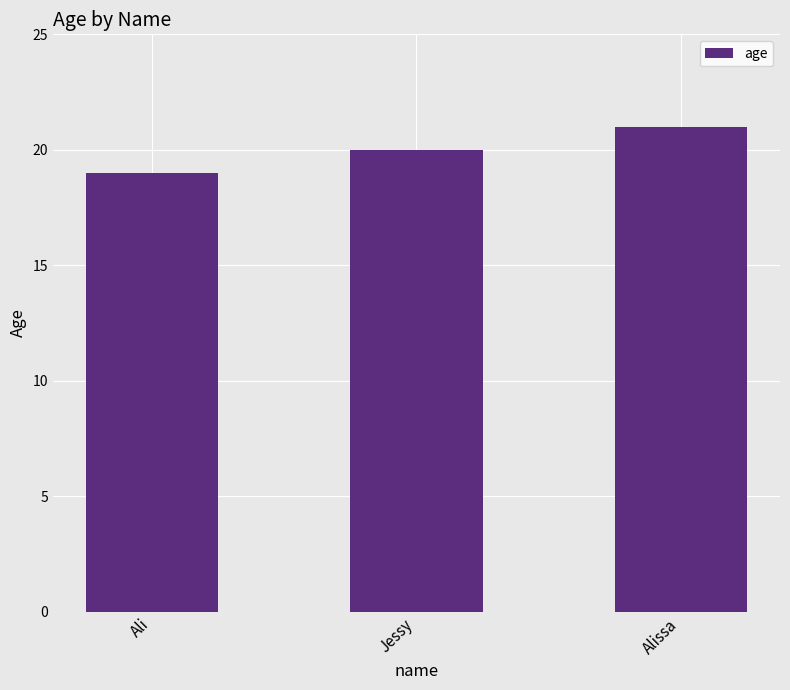

Reading left to right, what are all the values shown in this chart?

Ali=19	Jessy=20	Alissa=21